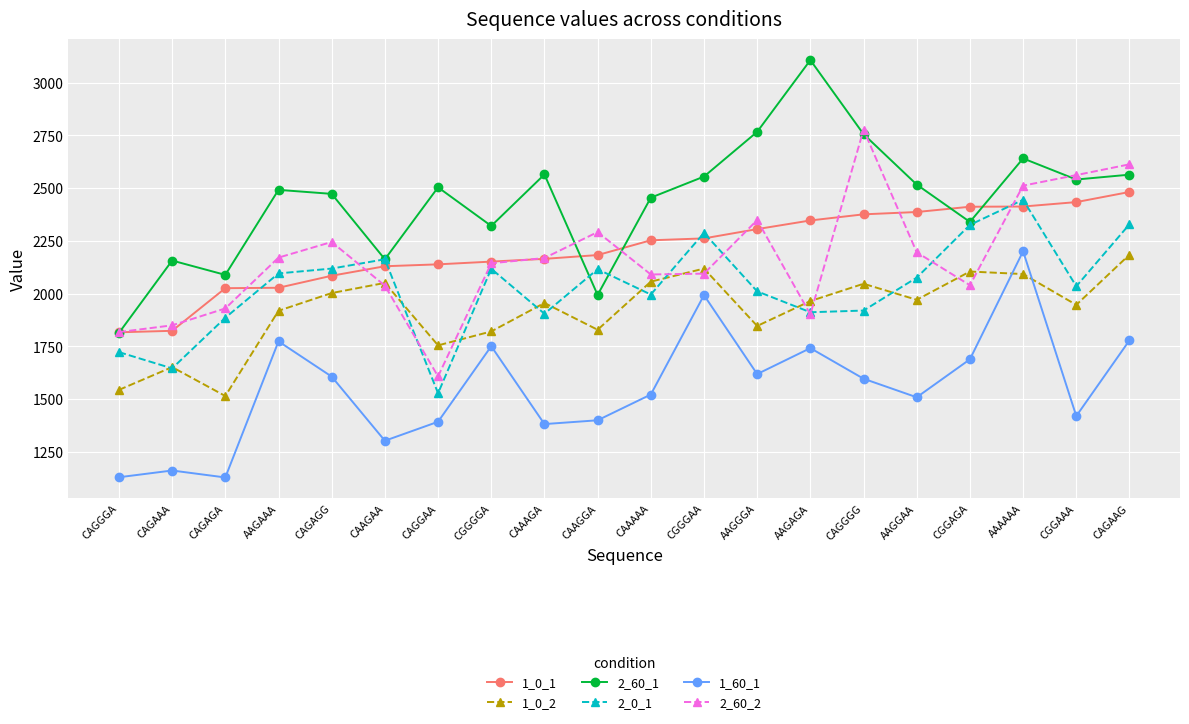

Does the chart have visible grid lines?

Yes